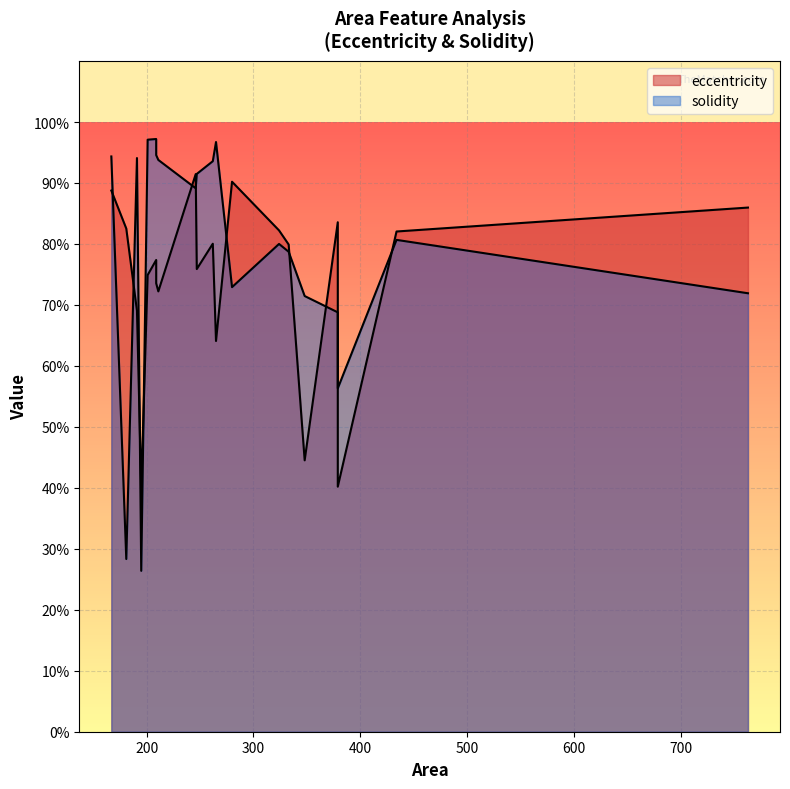

What is the difference between the second highest and second lowest values in the solidity series?

0.7